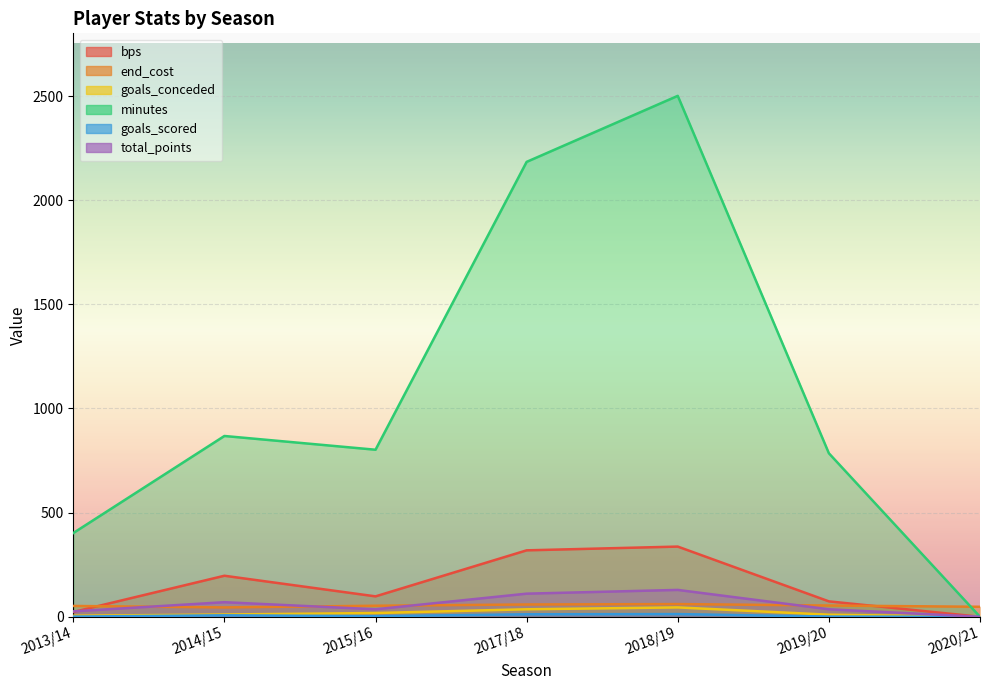

At which label is bps closest to 168?

2014/15